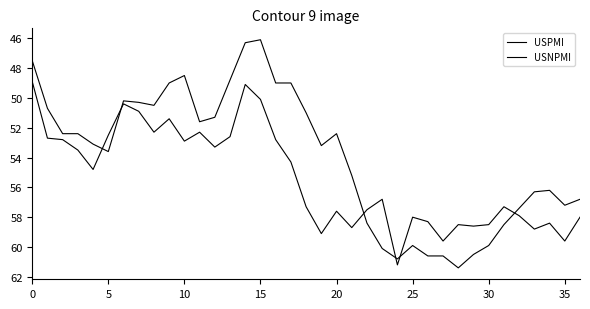

How many lines are shown in the chart?

2